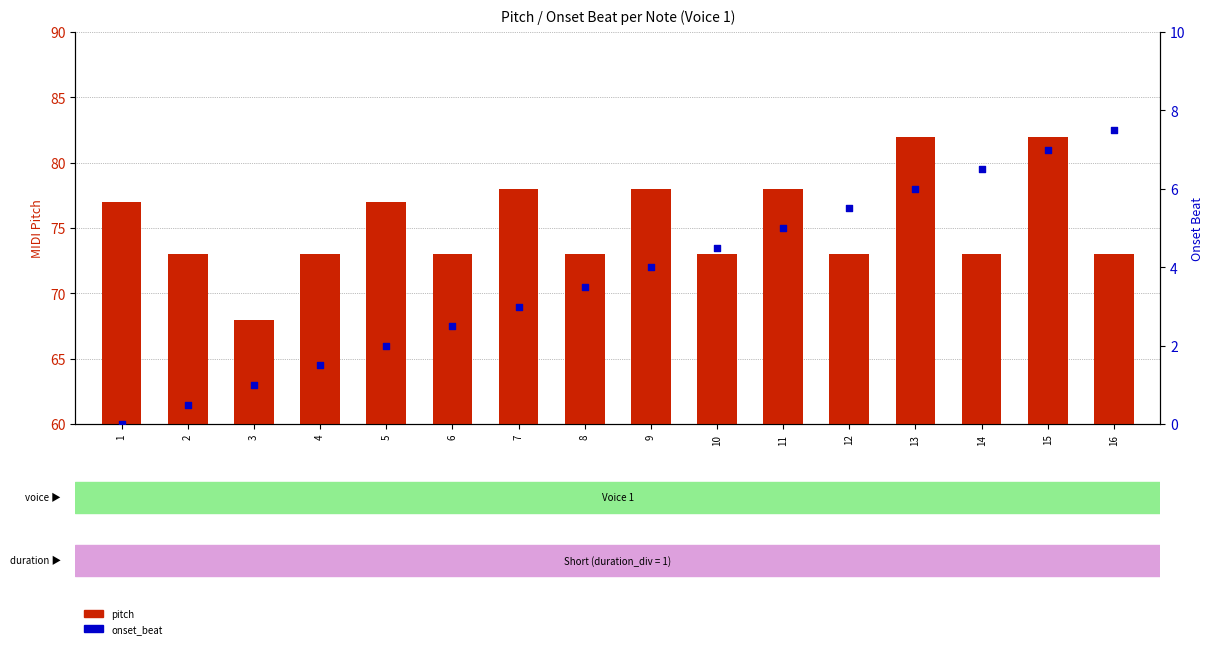

At how many categories does at least one series exceed 76?

7